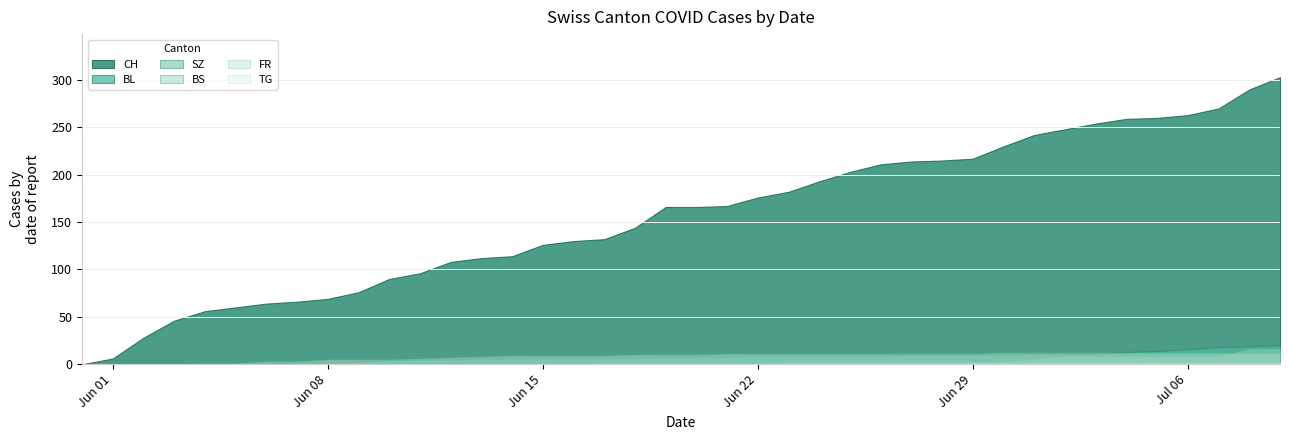

Rank the categories by BL value from lowest to highest.

2020-05-31, 2020-06-01, 2020-06-02, 2020-06-03, 2020-06-04, 2020-06-05, 2020-06-06, 2020-06-07, 2020-06-08, 2020-06-09, 2020-06-10, 2020-06-11, 2020-06-12, 2020-06-13, 2020-06-14, 2020-06-15, 2020-06-16, 2020-06-17, 2020-06-18, 2020-06-19, 2020-06-20, 2020-06-21, 2020-06-22, 2020-06-23, 2020-06-24, 2020-06-25, 2020-06-26, 2020-06-27, 2020-06-28, 2020-06-29, 2020-06-30, 2020-07-01, 2020-07-02, 2020-07-03, 2020-07-04, 2020-07-05, 2020-07-06, 2020-07-07, 2020-07-08, 2020-07-09